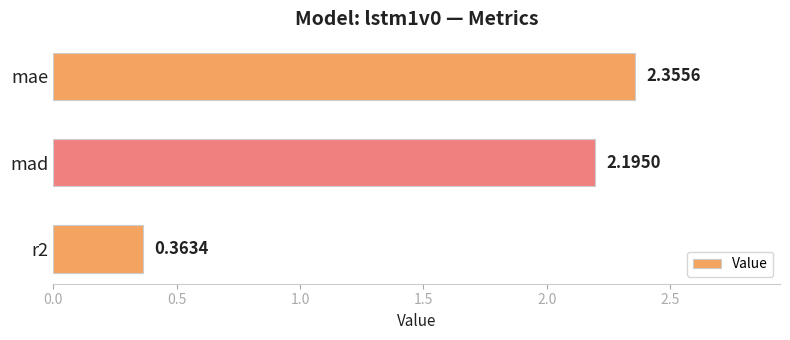

Approximately how many times larger is the value at mae compared to mad?

1.1